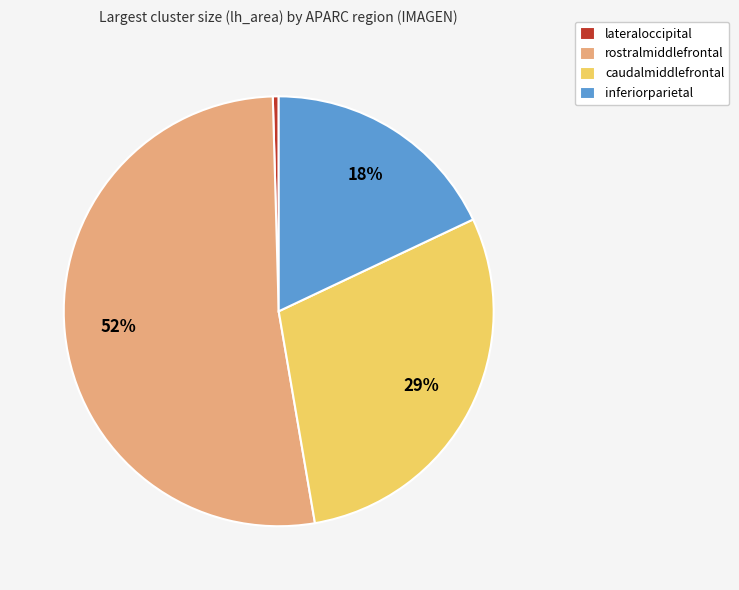

Is inferiorparietal the majority of the pie?

No